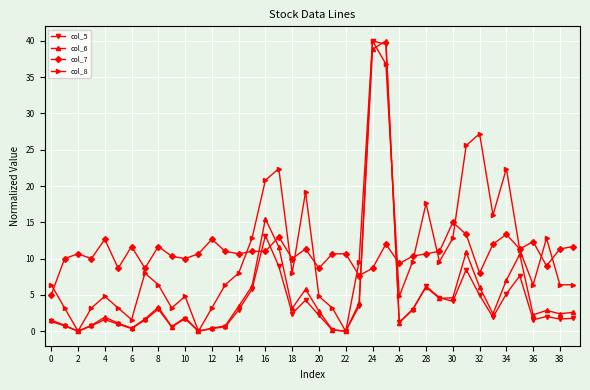

What is the value of the col_8 point at the 24th from the left?

9.6